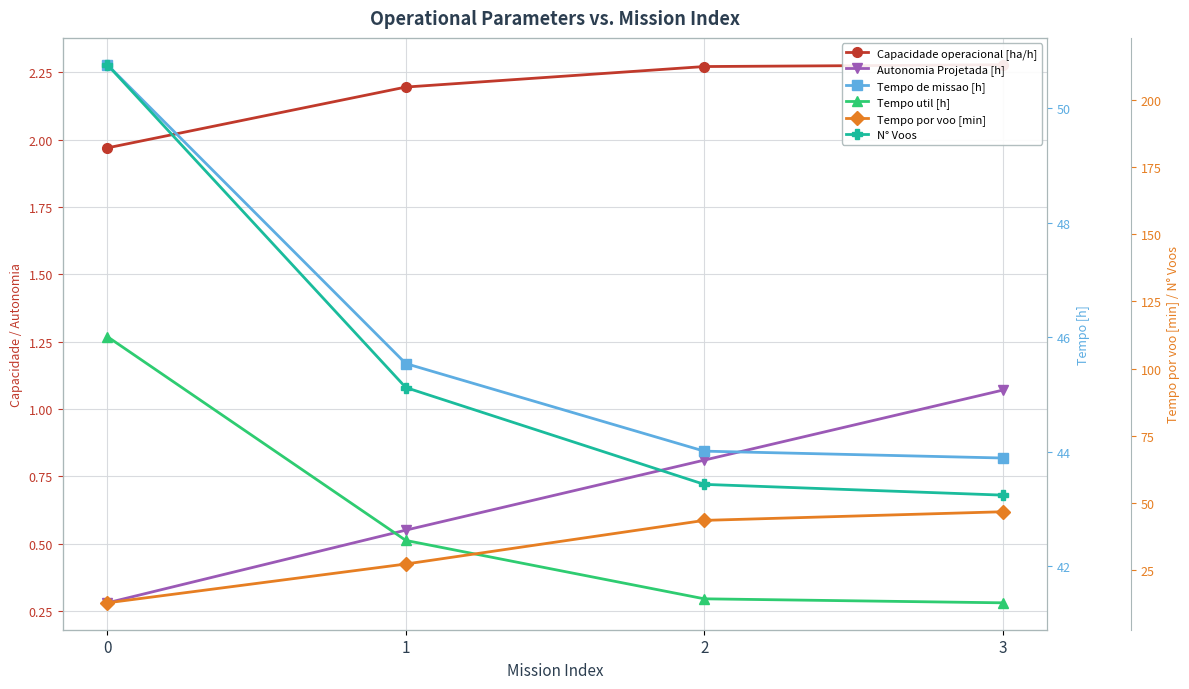

The value of Capacidade operacional [ha/h] at 1 is 2.9. True or false?

False